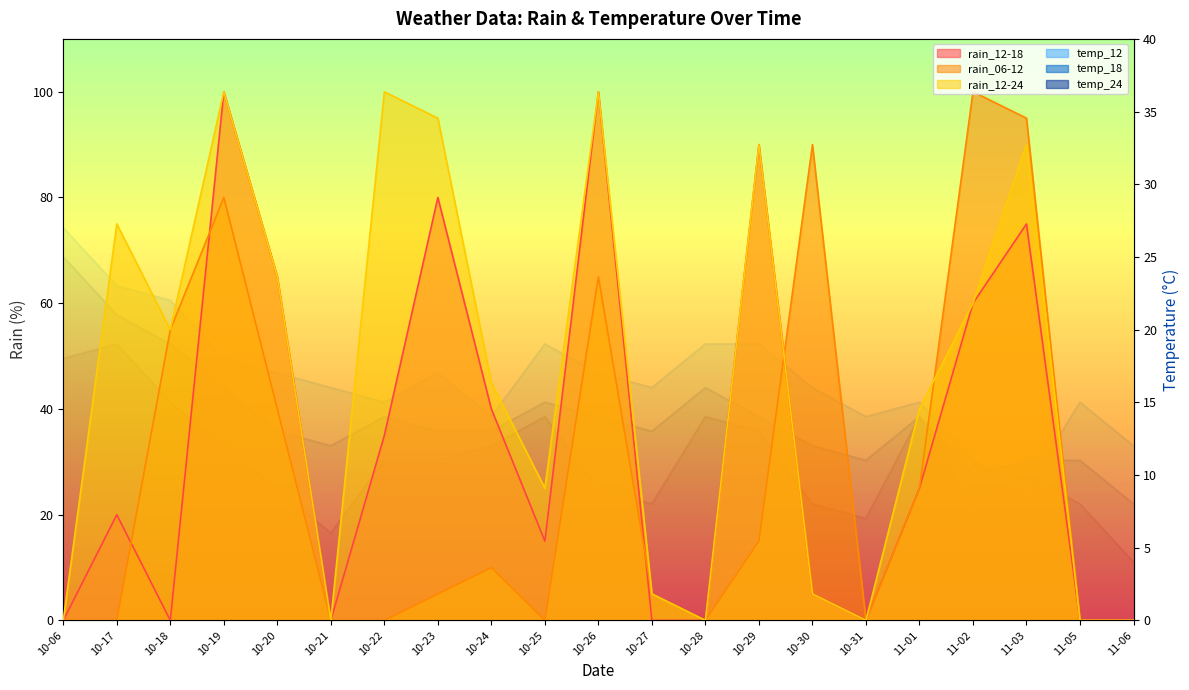

What is the value of the temp_18 point at the 15th from the left?

12